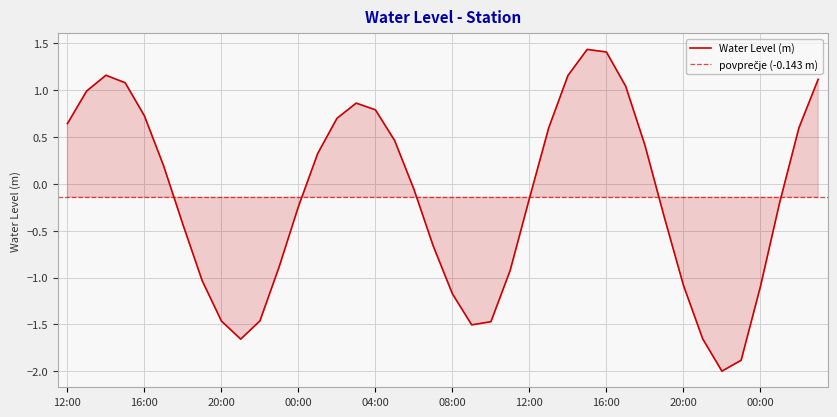

At which category does the chart reach its peak across all series?

2024-04-04 15:00